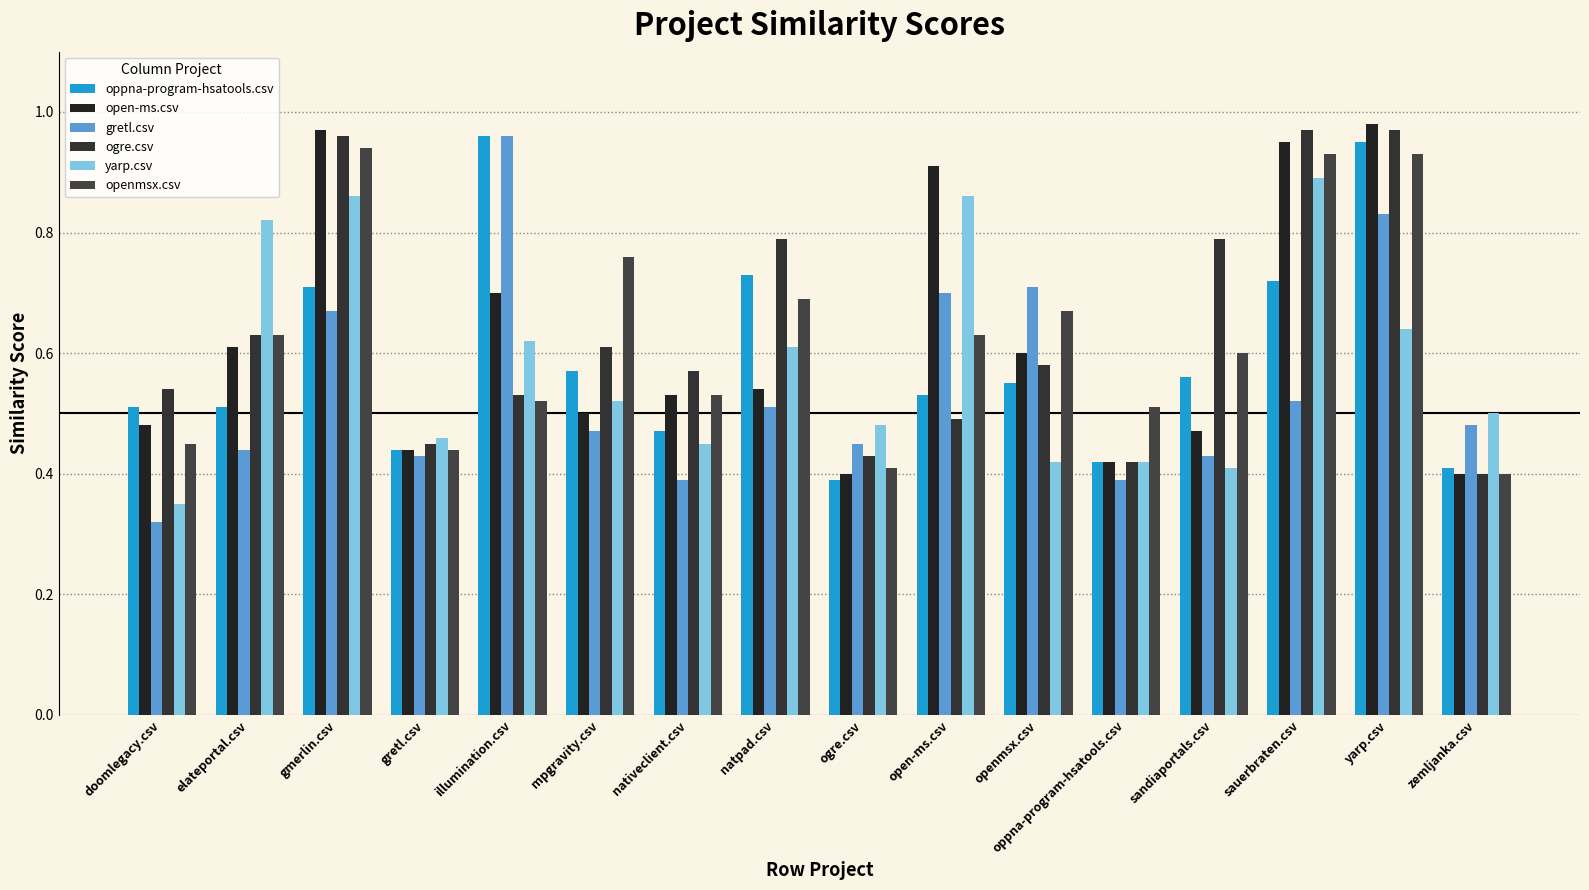

Is it true that open-ms.csv equals 0.5 at natpad.csv?

True